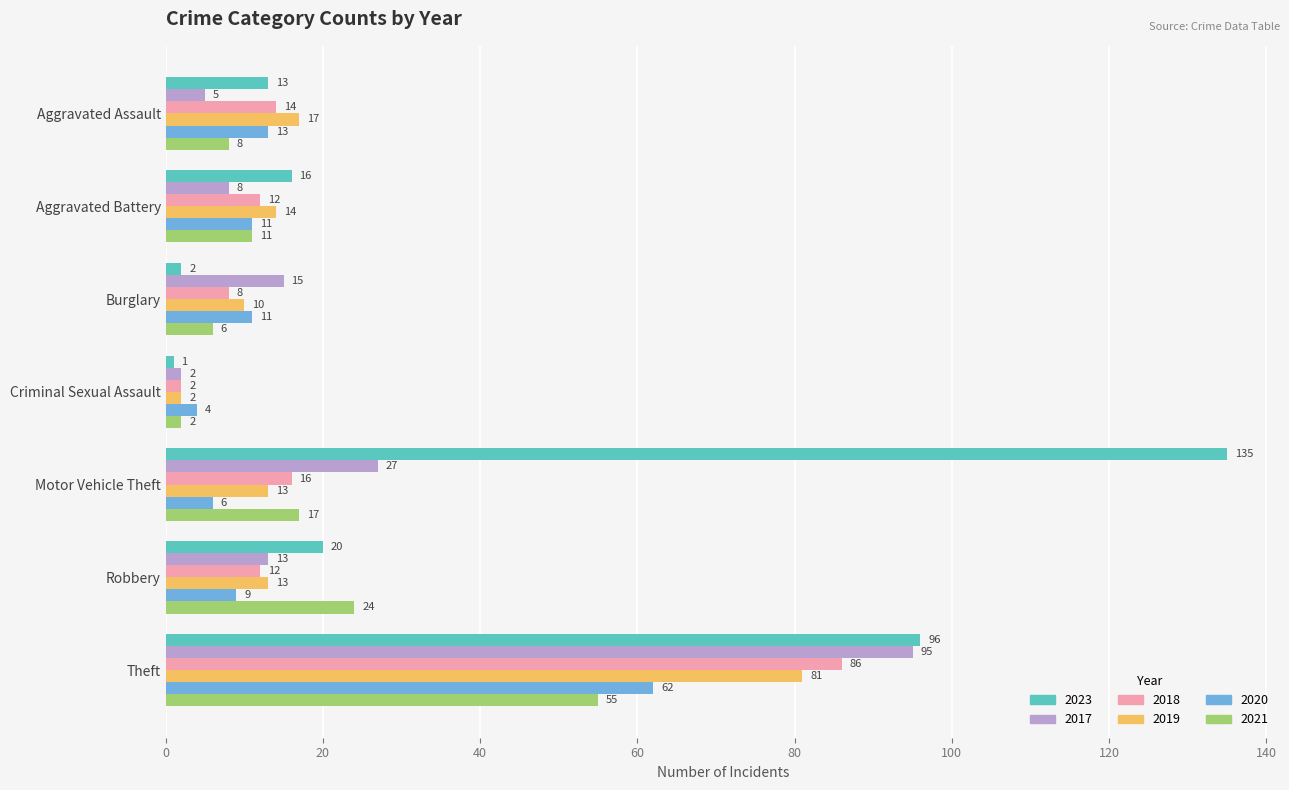

Is it true that 2017 equals 27 at Motor Vehicle Theft?

True